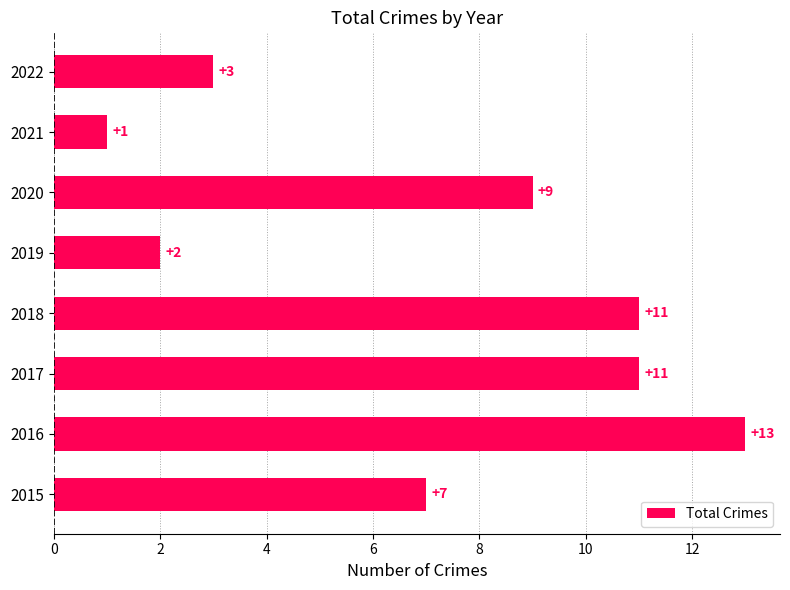

The value at 2021 is 0. True or false?

False